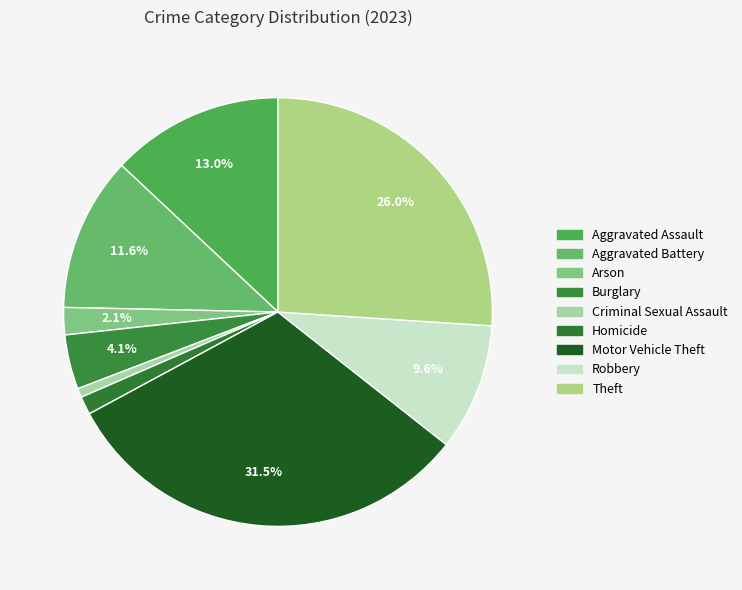

Does Robbery account for over 50% of the chart?

No